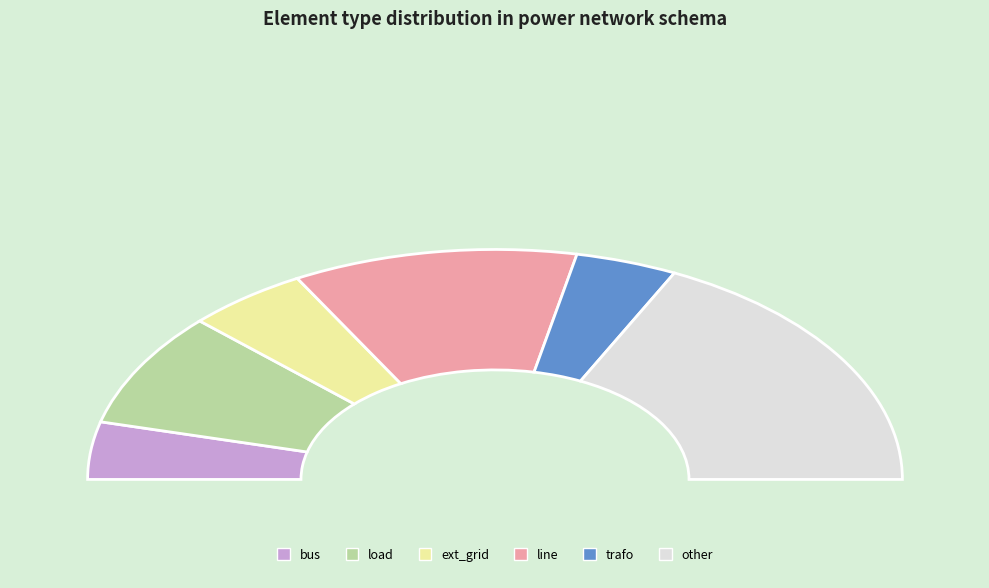

Does other represent more than half of the total?

No